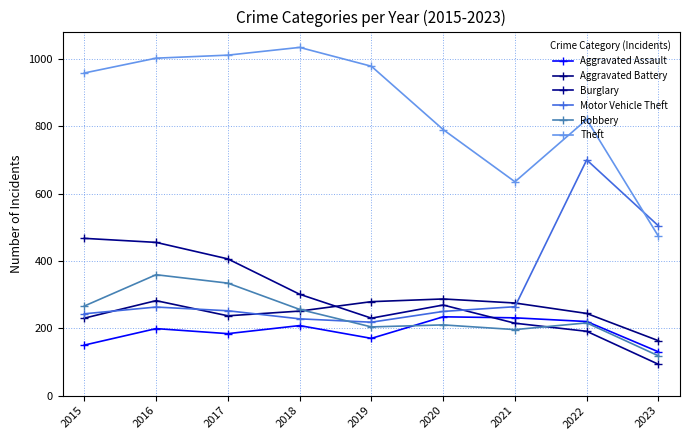

Count the number of data series in this chart.

6